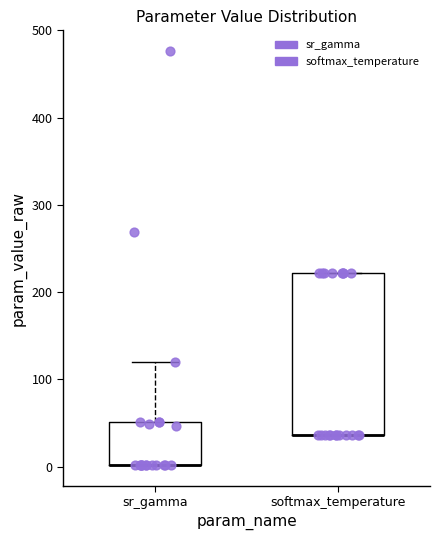

Which box is the tallest, from its lower edge to its upper edge?

softmax_temperature